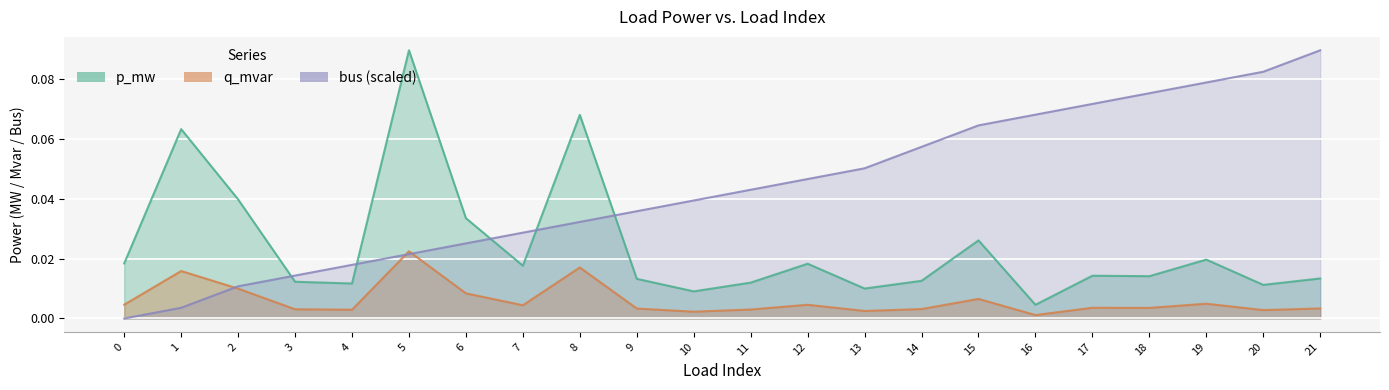

Rank the categories by q_mvar value from highest to lowest.

5, 8, 1, 2, 6, 15, 19, 0, 12, 7, 17, 18, 21, 9, 14, 3, 11, 4, 20, 13, 10, 16